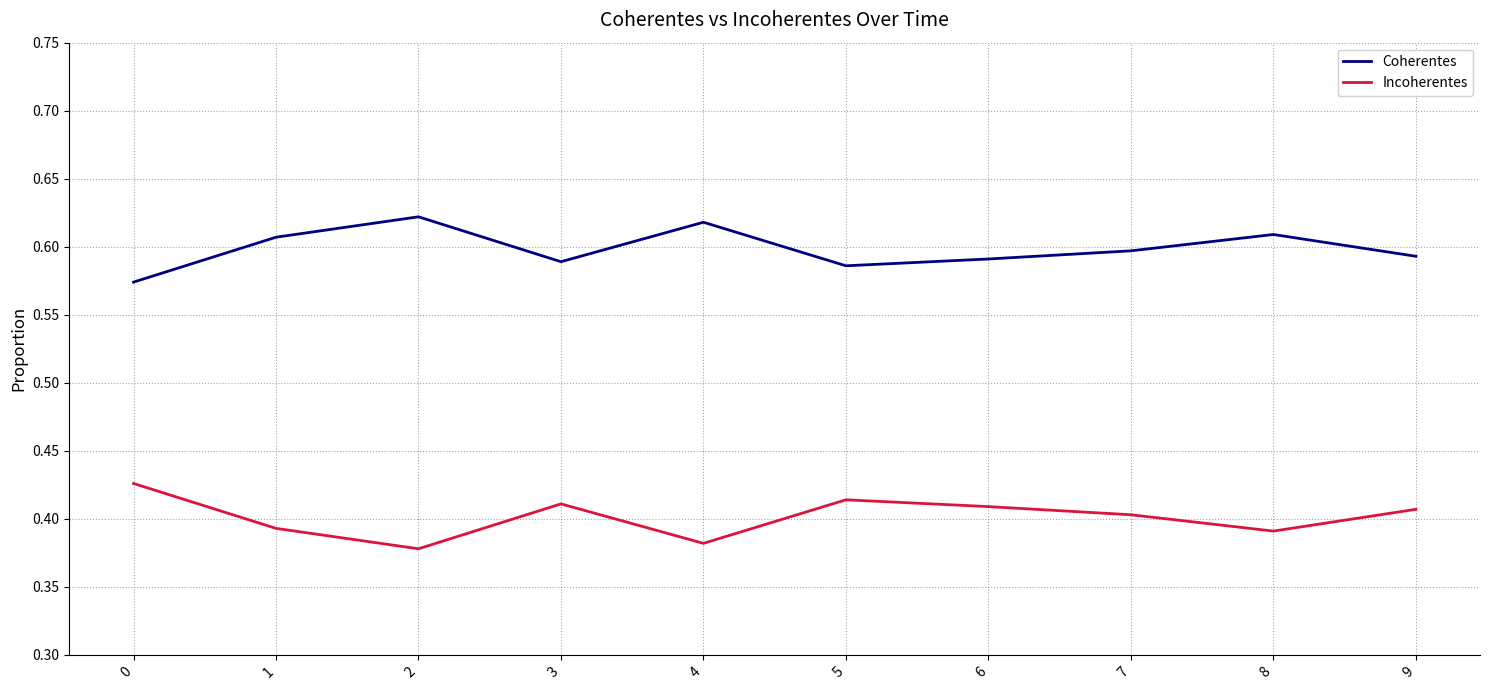

Is it true that Incoherentes equals 0.3 at 3?

False